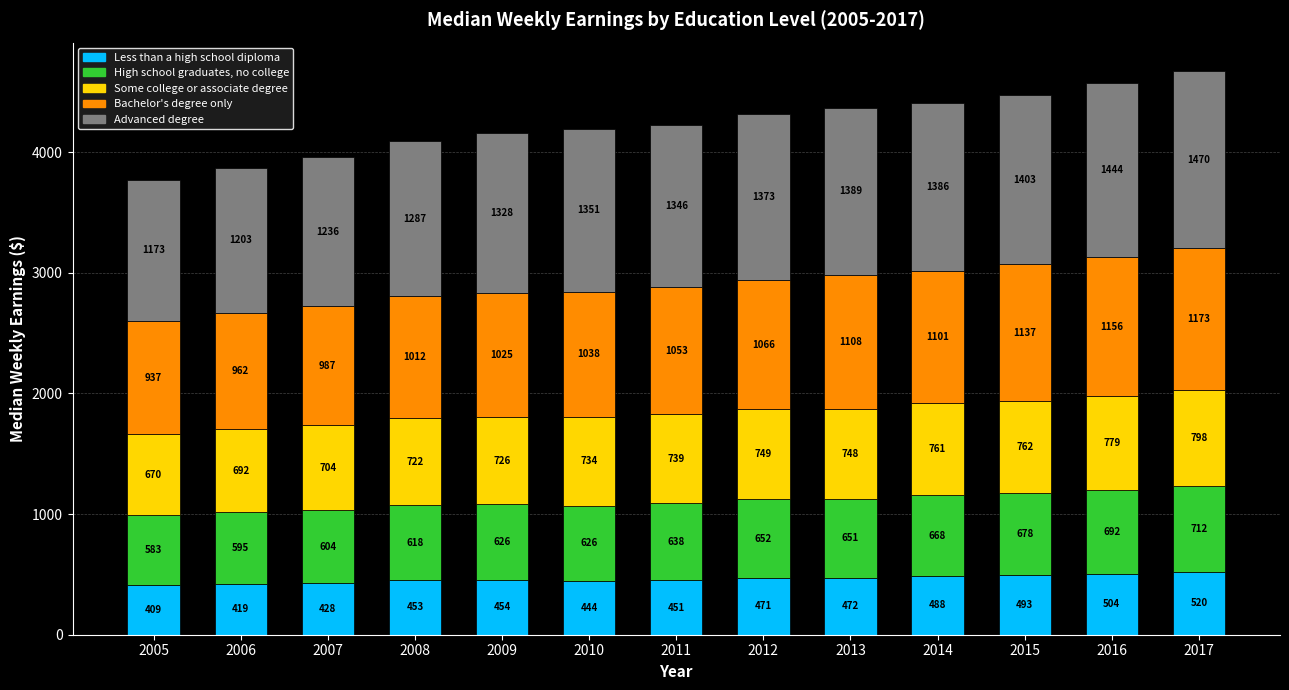

At which category is the sum across all series the highest?

2017